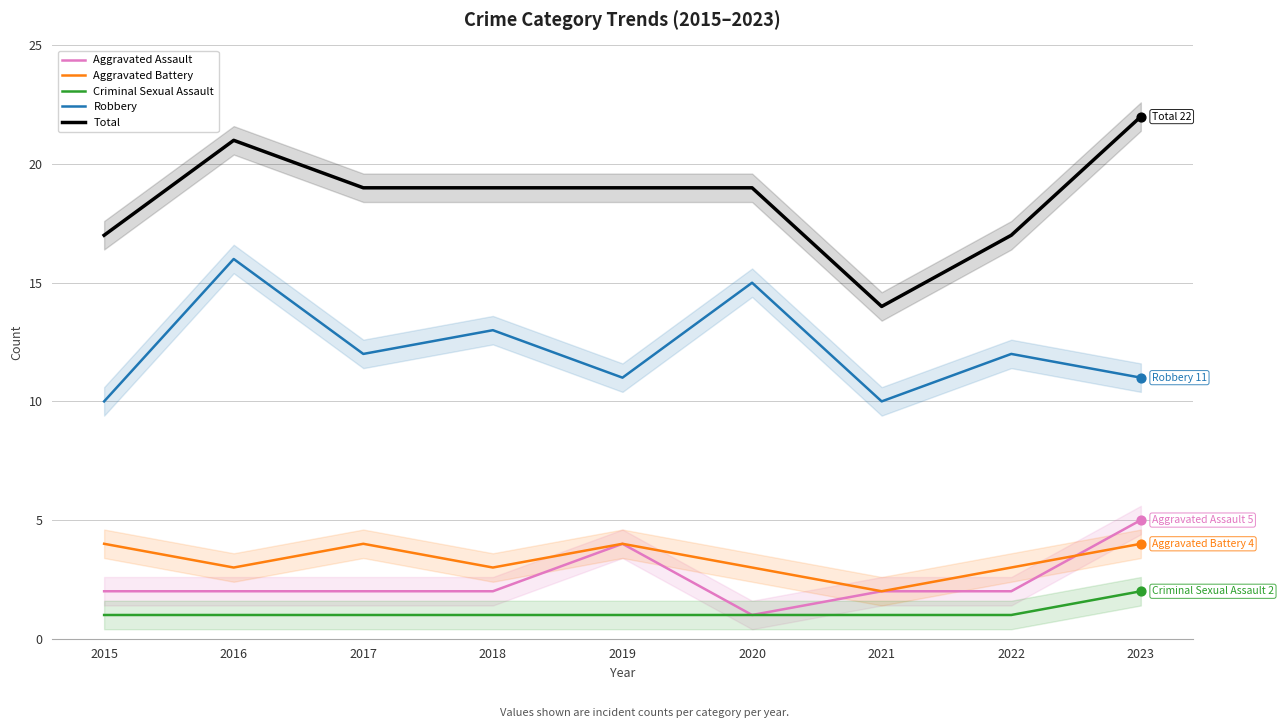

At how many categories does at least one series exceed 6?

9